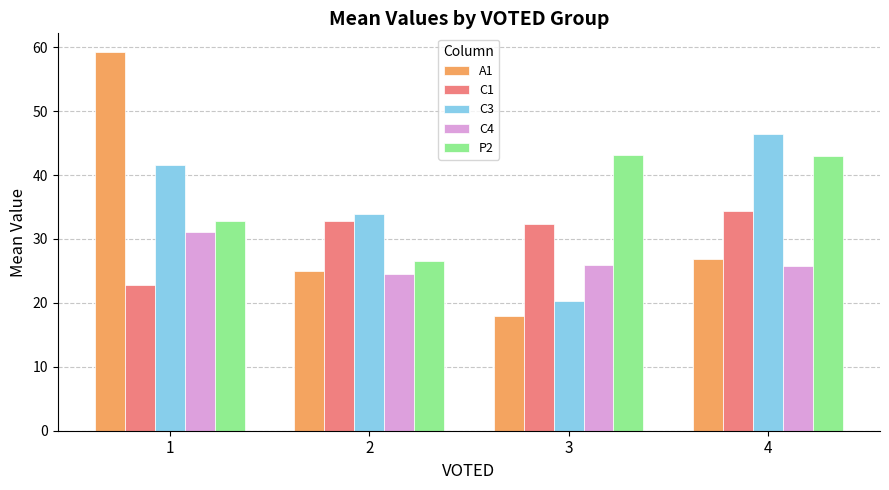

What is the greatest value displayed?

59.2